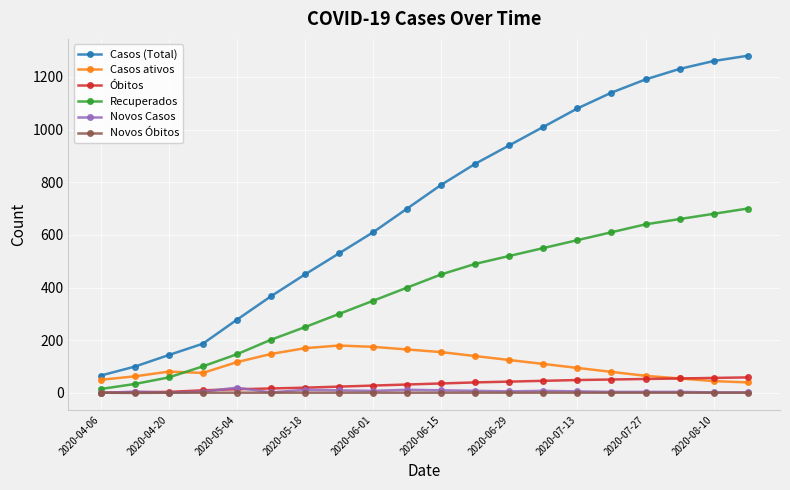

True or false: Recuperados and Casos (Total) cross at least once.

False